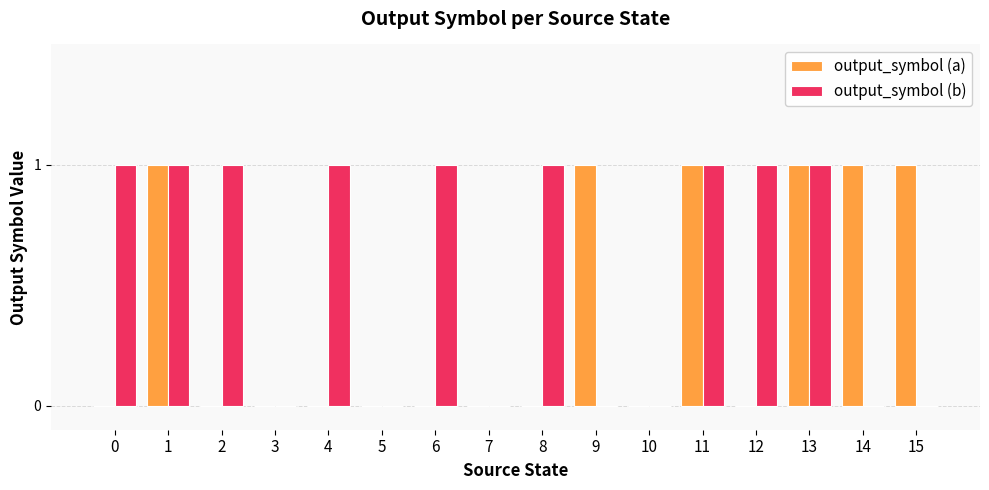

Reading left to right, transcribe all the data shown in this chart.

output_symbol (a): 0	1	0	0	0	0	0	0	0	1	0	1	0	1	1	1
output_symbol (b): 1	1	1	0	1	0	1	0	1	0	0	1	1	1	0	0